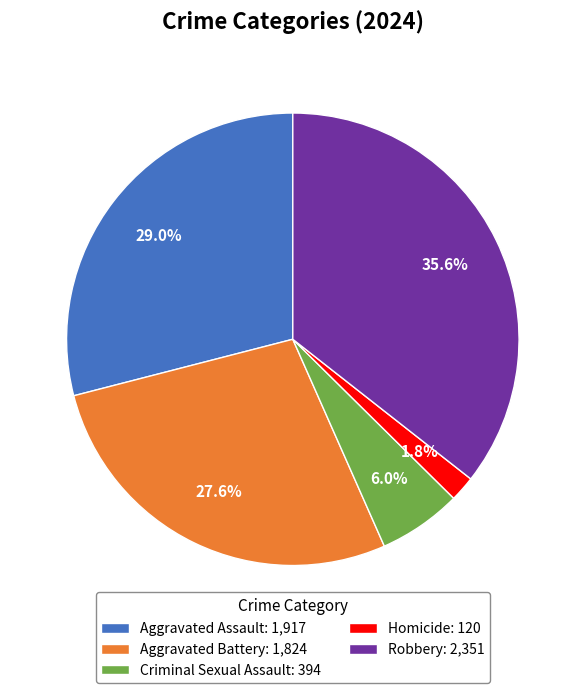

How many segments does this pie chart have?

5